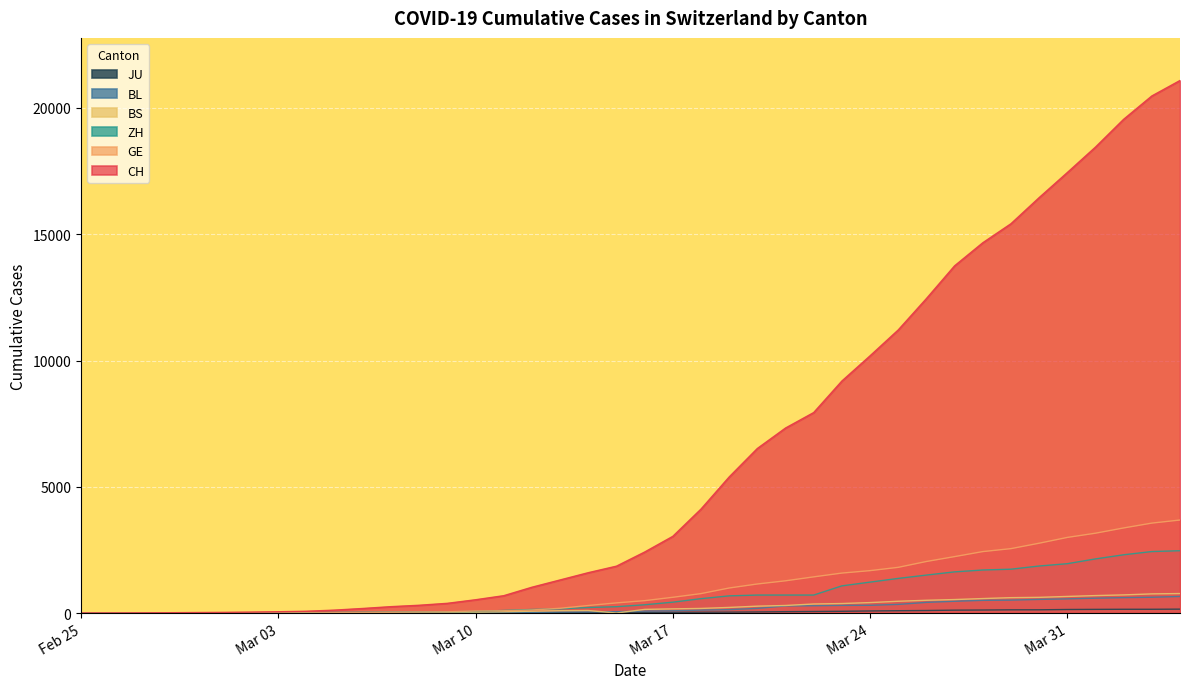

What is the maximum value shown in the chart?

21088